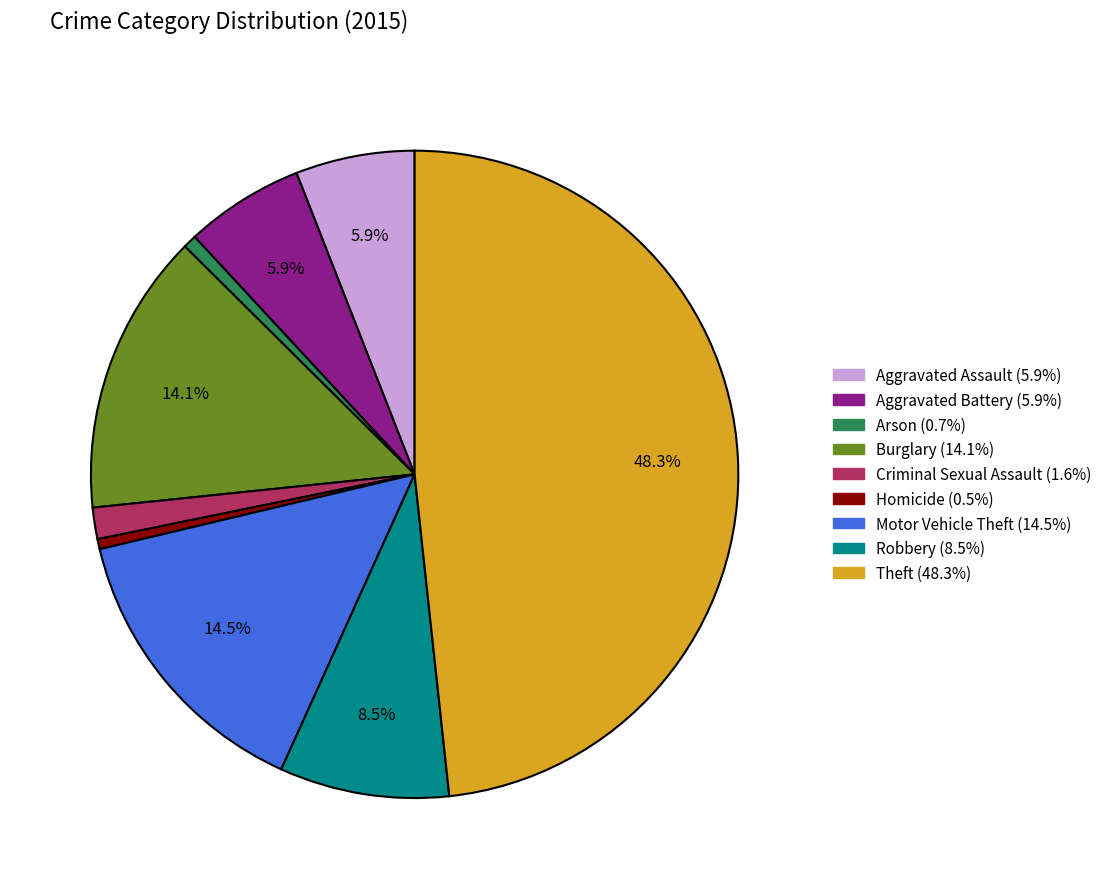

Between Arson and Aggravated Assault, which is larger?

Aggravated Assault